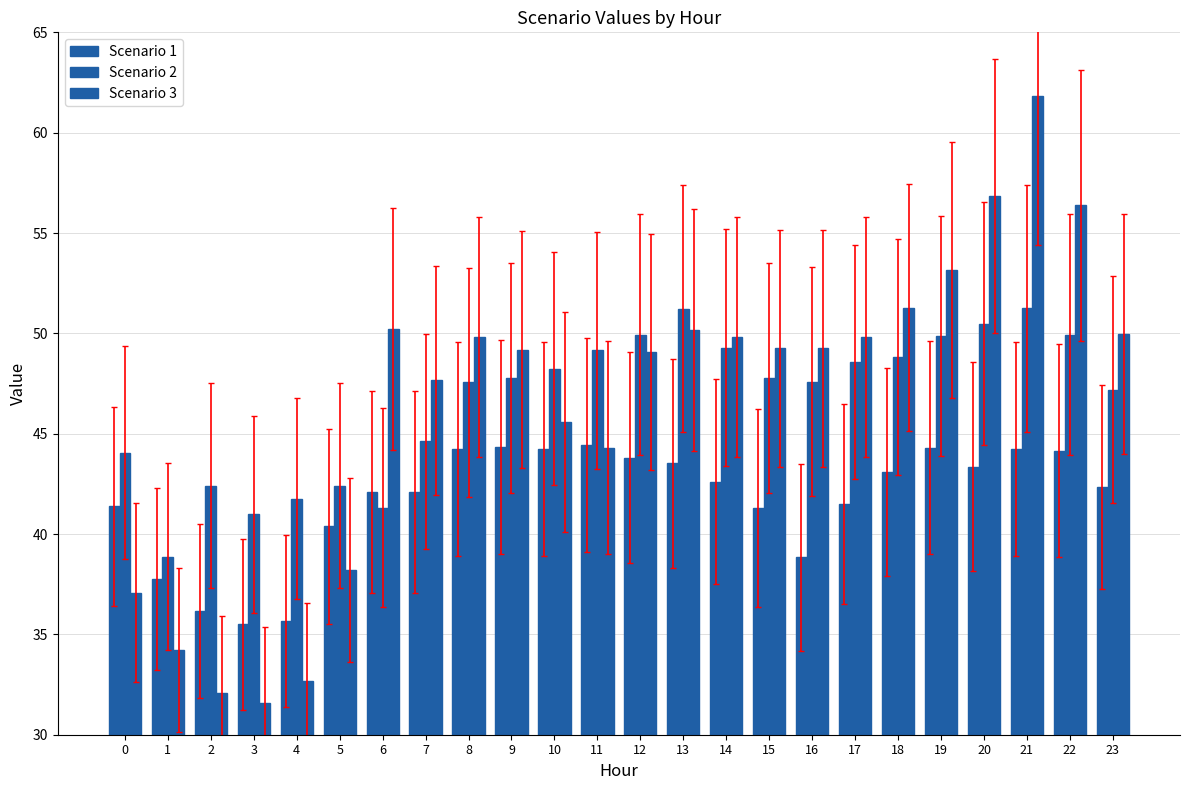

Reading left to right, transcribe all the data shown in this chart.

Scenario 1: 0=41.4	1=37.8	2=36.2	3=35.5	4=35.7	5=40.4	6=42.1	7=42.1	8=44.2	9=44.4	10=44.2	11=44.4	12=43.8	13=43.5	14=42.6	15=41.3	16=38.8	17=41.5	18=43.1	19=44.3	20=43.4	21=44.2	22=44.2	23=42.4
Scenario 2: 0=44.1	1=38.9	2=42.4	3=41.0	4=41.8	5=42.4	6=41.3	7=44.6	8=47.6	9=47.8	10=48.2	11=49.2	12=49.9	13=51.2	14=49.3	15=47.8	16=47.6	17=48.6	18=48.8	19=49.9	20=50.5	21=51.2	22=49.9	23=47.2
Scenario 3: 0=37.1	1=34.2	2=32.1	3=31.6	4=32.7	5=38.2	6=50.2	7=47.7	8=49.8	9=49.2	10=45.6	11=44.3	12=49.1	13=50.2	14=49.8	15=49.2	16=49.2	17=49.8	18=51.3	19=53.2	20=56.8	21=61.8	22=56.4	23=50.0